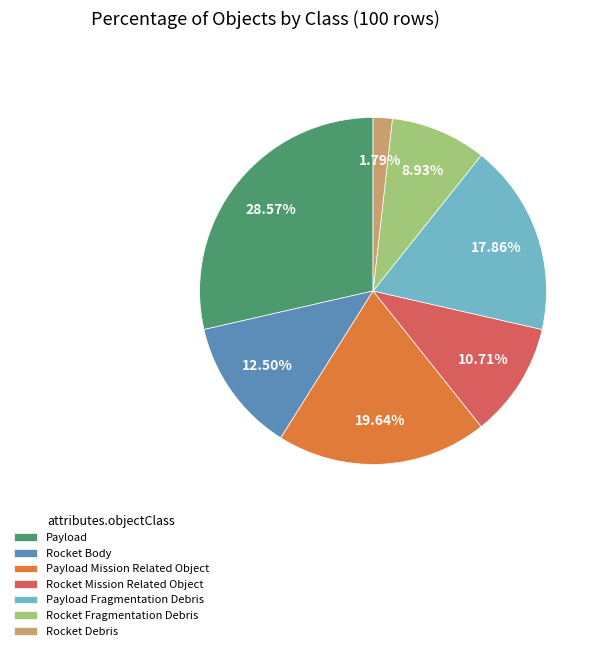

Which category has the biggest portion of the pie?

Payload